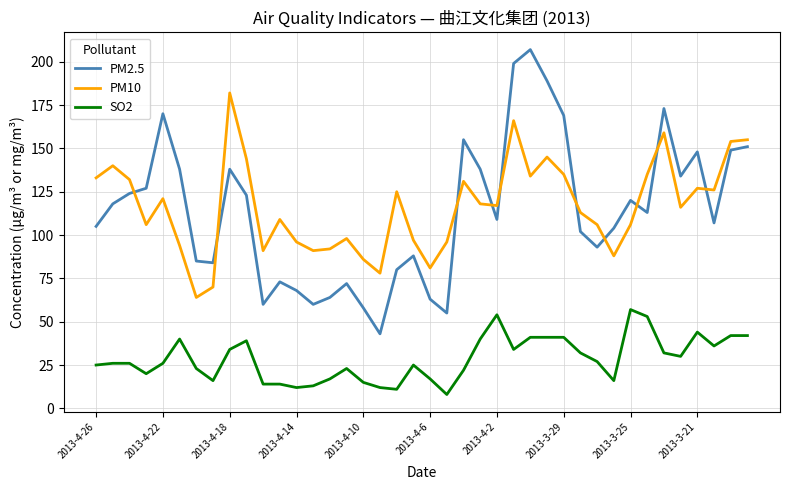

True or false: SO2 and PM2.5 intersect in this chart.

False